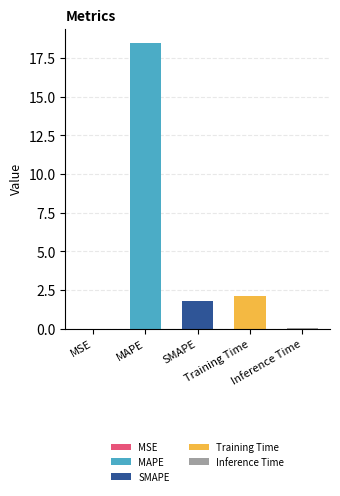

What is the sum of all values?

22.4